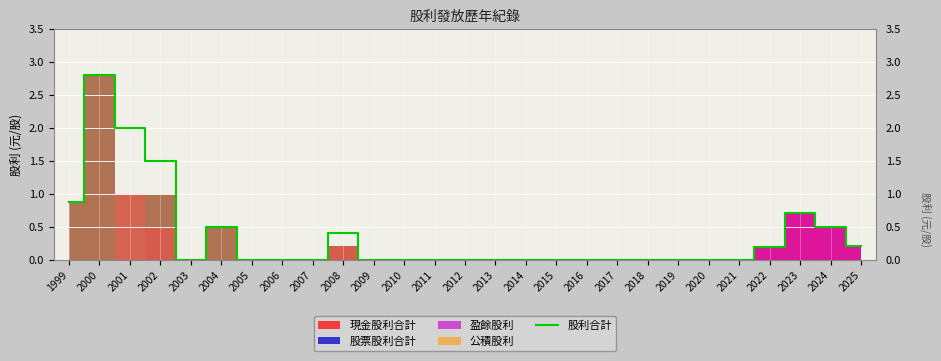

True or false: the data has more than 1 interior local peaks.

True